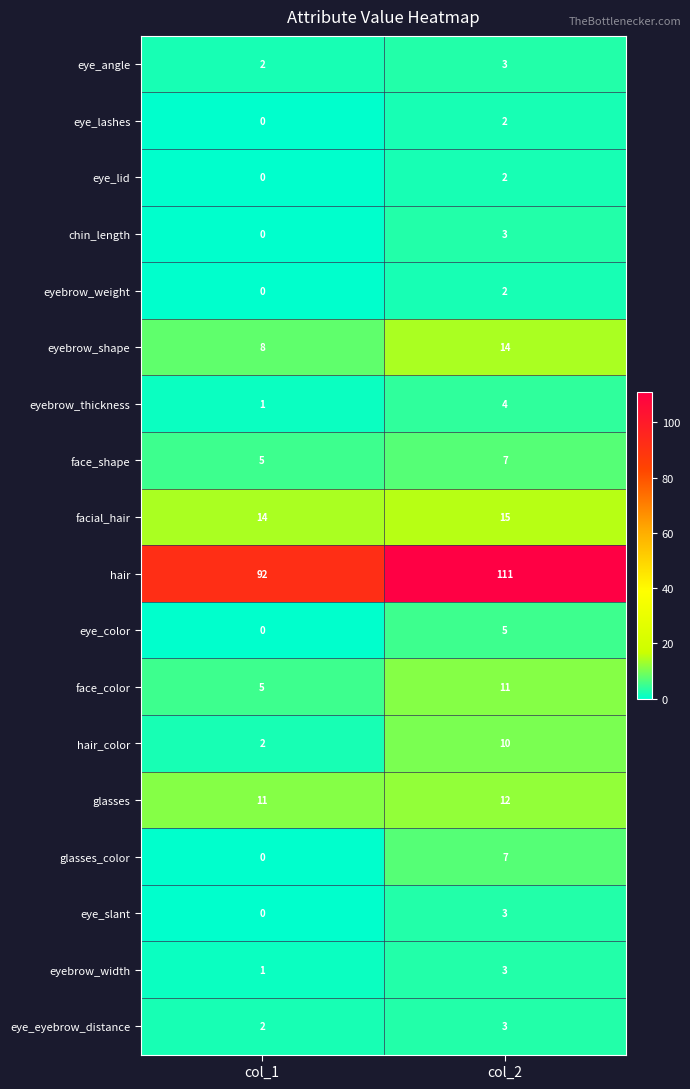

The value of hair_color at col_2 is 4. True or false?

False